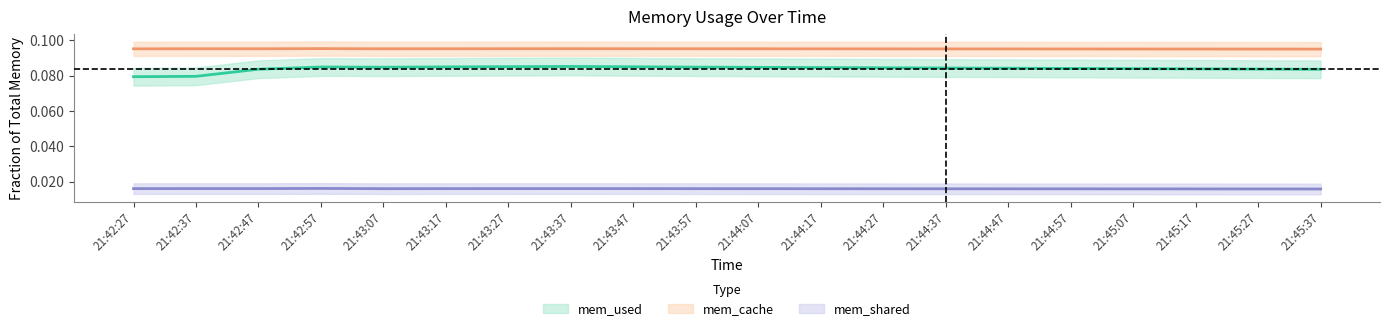

The mem_used series shows 0.1 at 21:44:57. True or false?

True